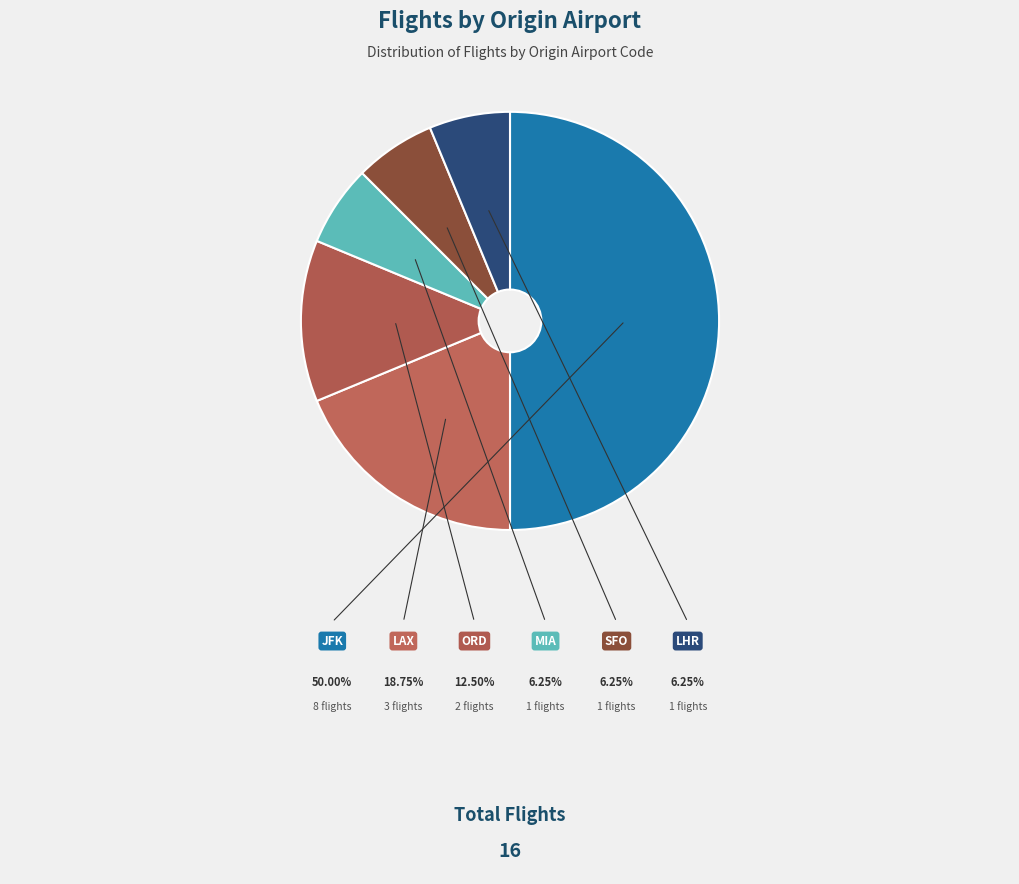

Is there a majority slice in this chart?

No